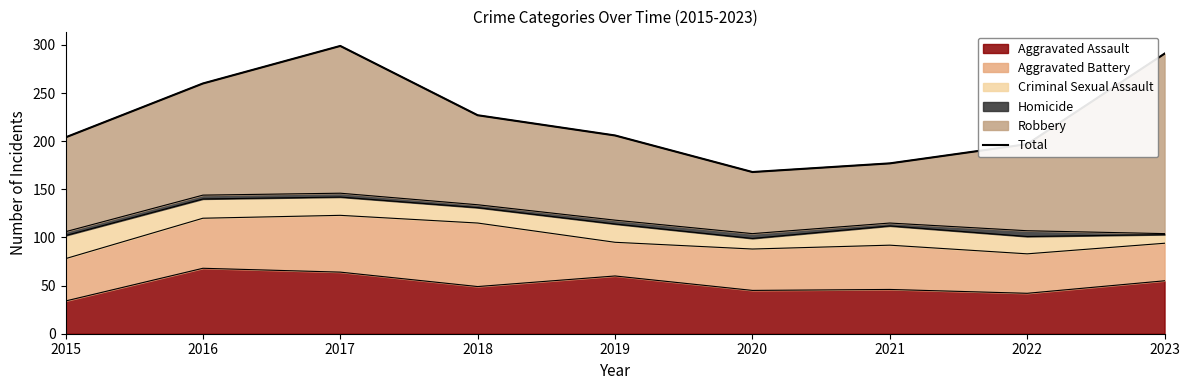

Approximately how many times larger is the value at 2021 compared to 2022?

0.9